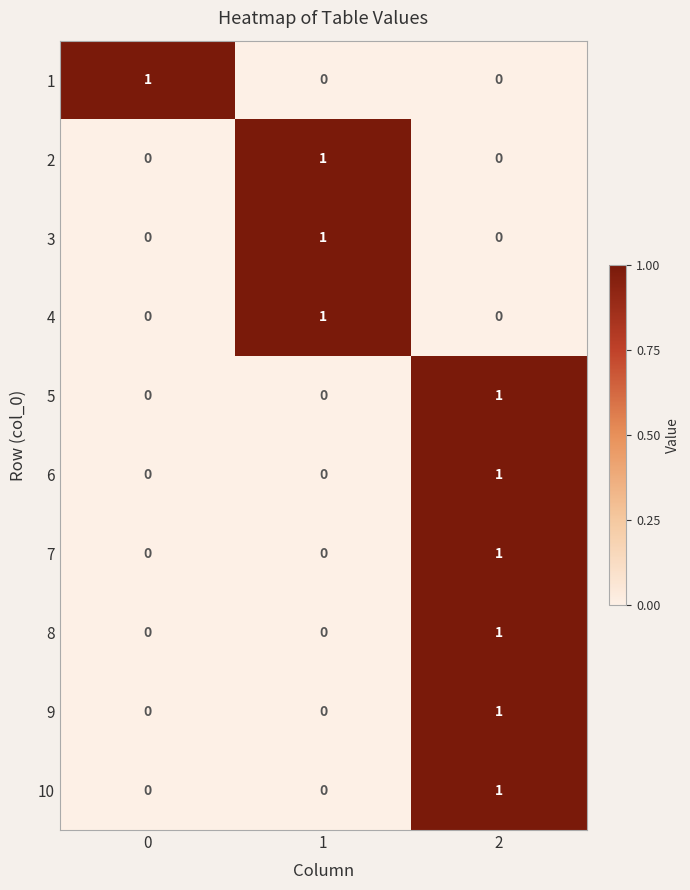

Reading right to left, what are all the values shown in this chart?

1: 2=0	1=0	0=1
2: 2=0	1=1	0=0
3: 2=0	1=1	0=0
4: 2=0	1=1	0=0
5: 2=1	1=0	0=0
6: 2=1	1=0	0=0
7: 2=1	1=0	0=0
8: 2=1	1=0	0=0
9: 2=1	1=0	0=0
10: 2=1	1=0	0=0